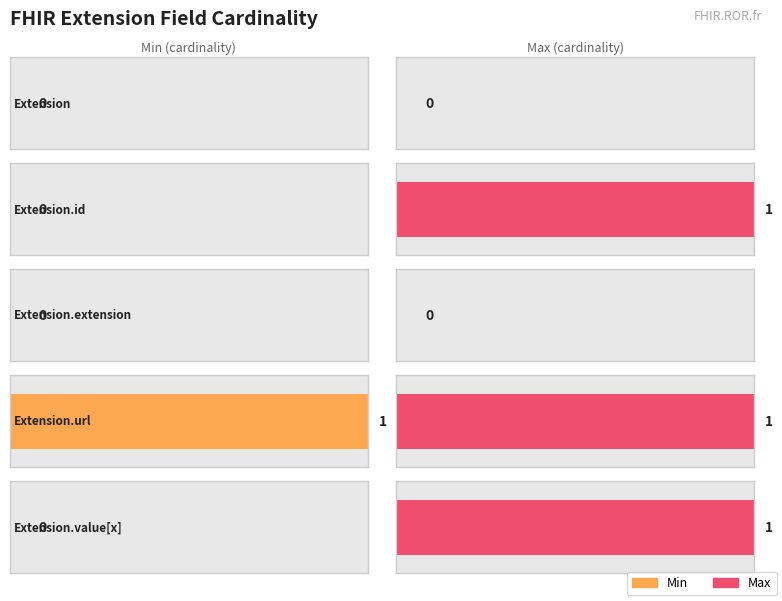

Reading right to left, list all the values displayed in this chart.

Min: Extension.value[x]=0	Extension.url=1	Extension.extension=0	Extension.id=0	Extension=0
Max: Extension.value[x]=1	Extension.url=1	Extension.extension=0	Extension.id=1	Extension=0